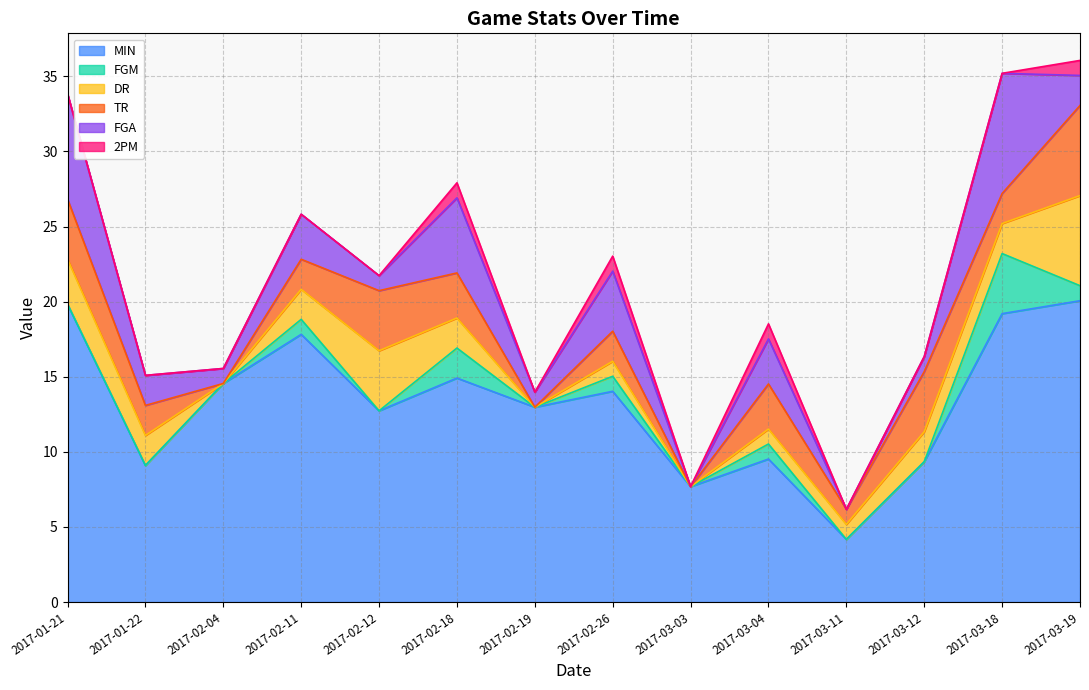

What is the label of the 12th point from the right?

2017-02-04